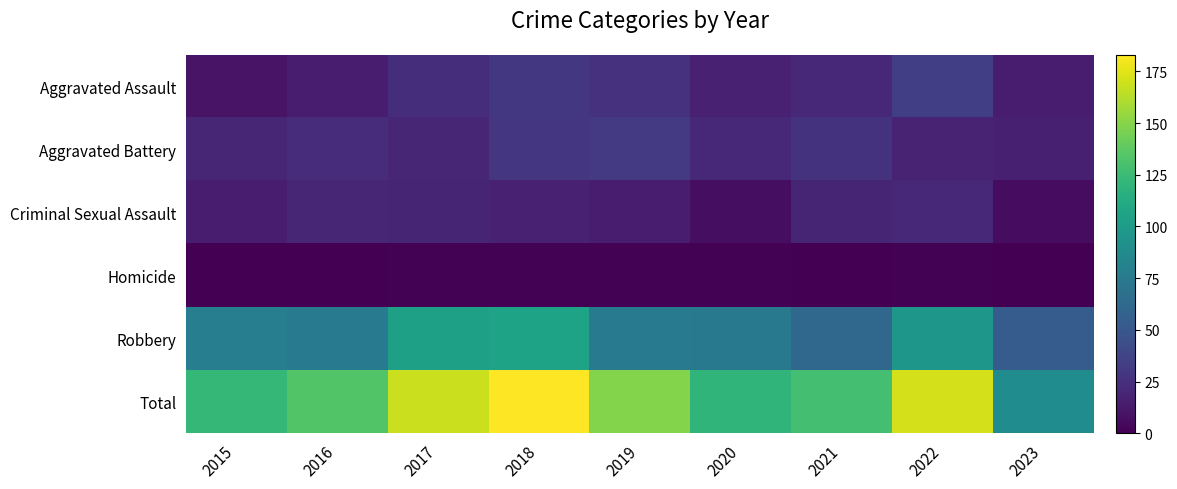

How many categories are shown in the chart?

9